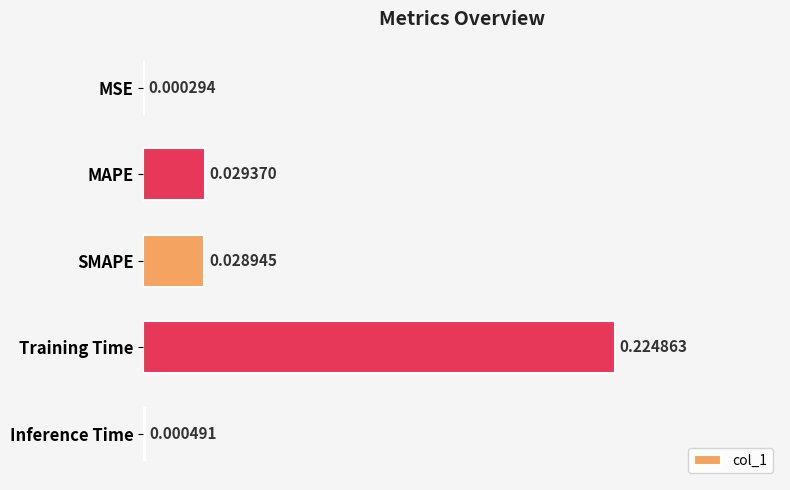

At which category does the chart reach its peak across all series?

Training Time